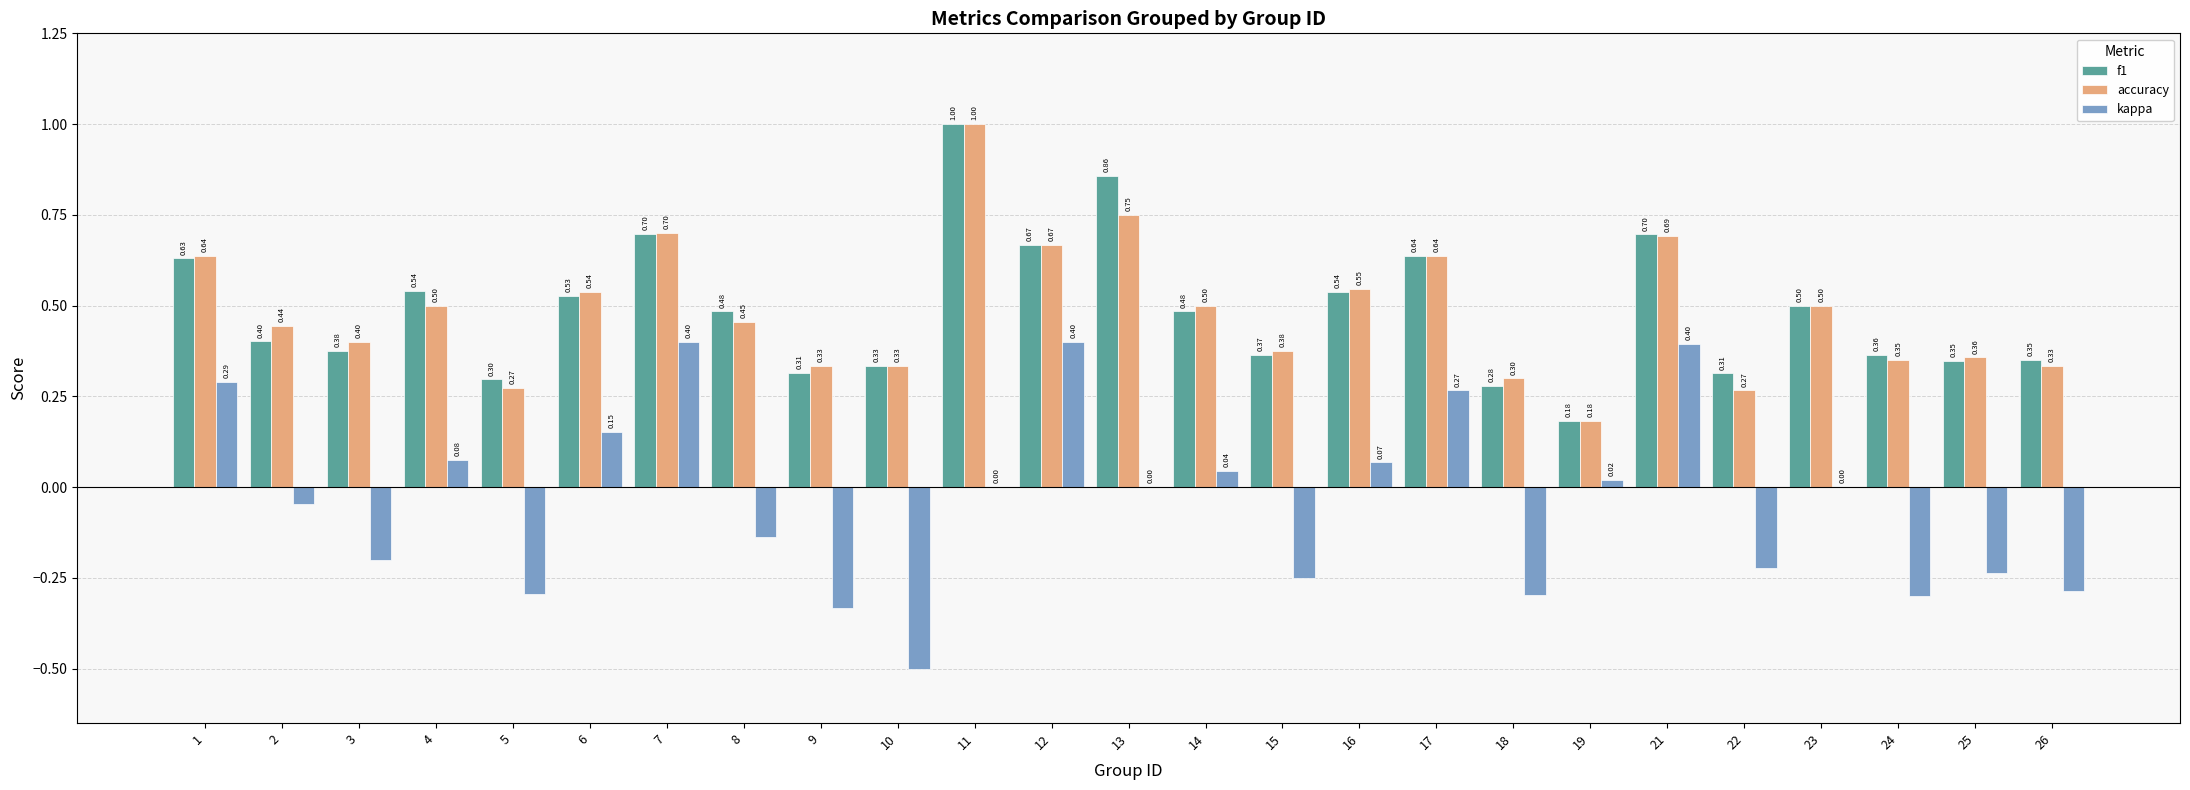

The kappa series shows -0.5 at 10. True or false?

True